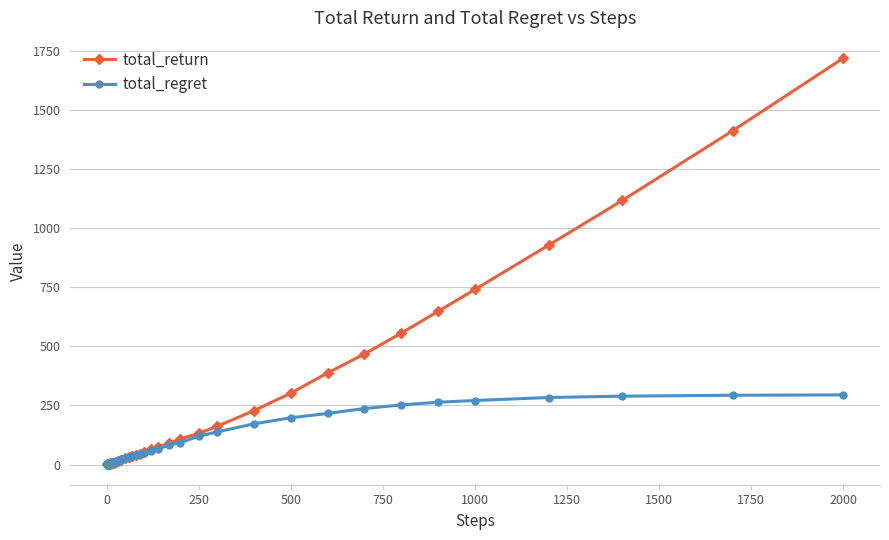

Rank the series by their average value, from highest to lowest.

total_return, total_regret